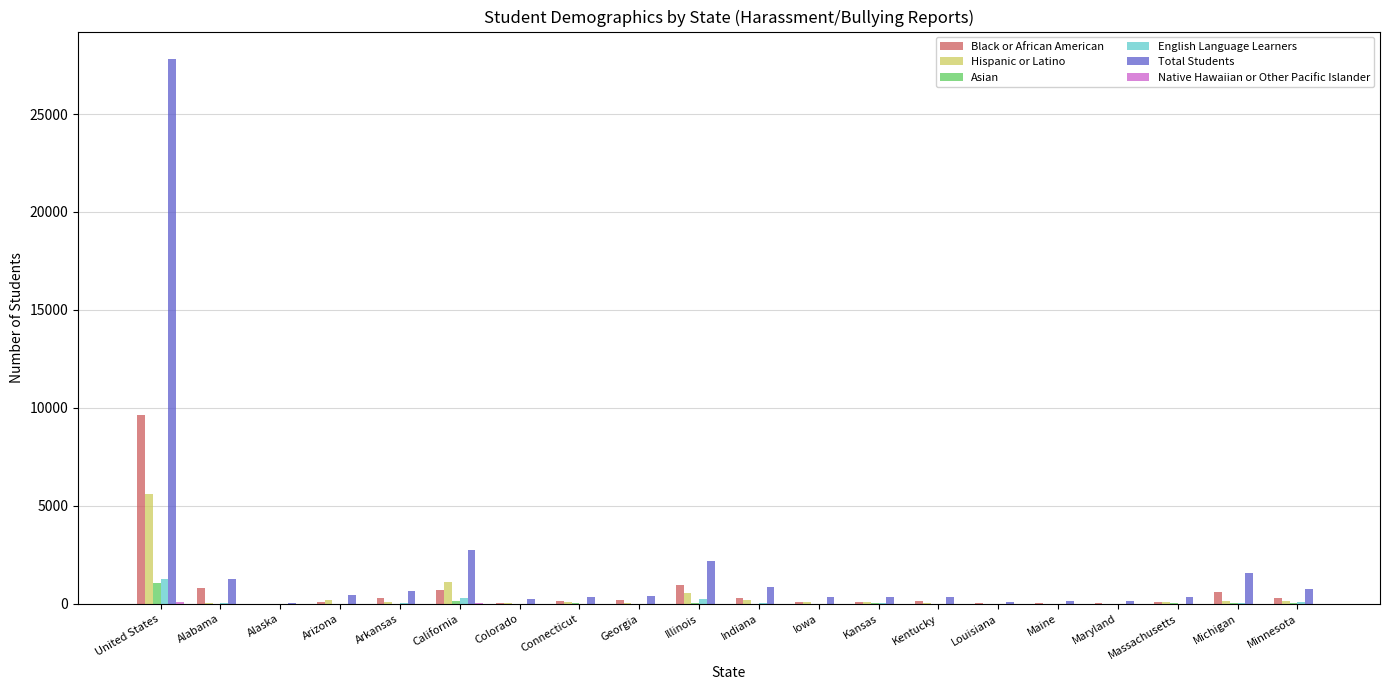

True or false: English Language Learners has a value of 0 at Louisiana.

True